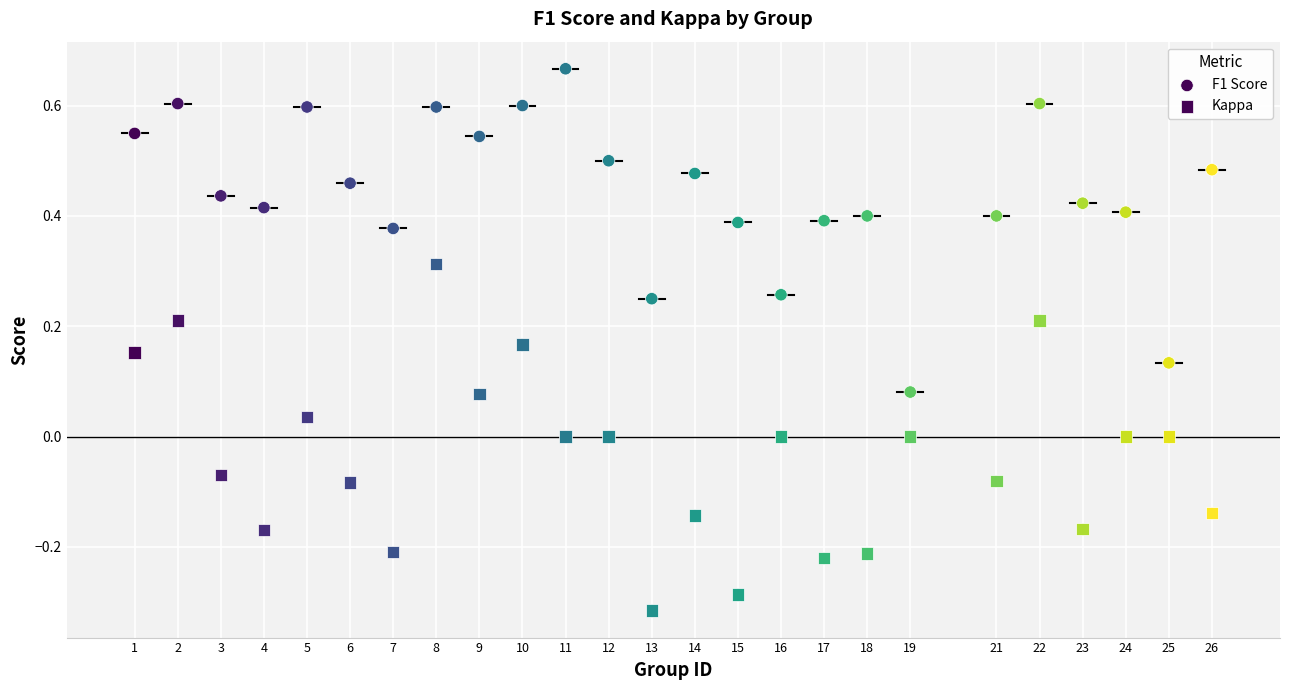

Count the number of points in this scatter plot.

50